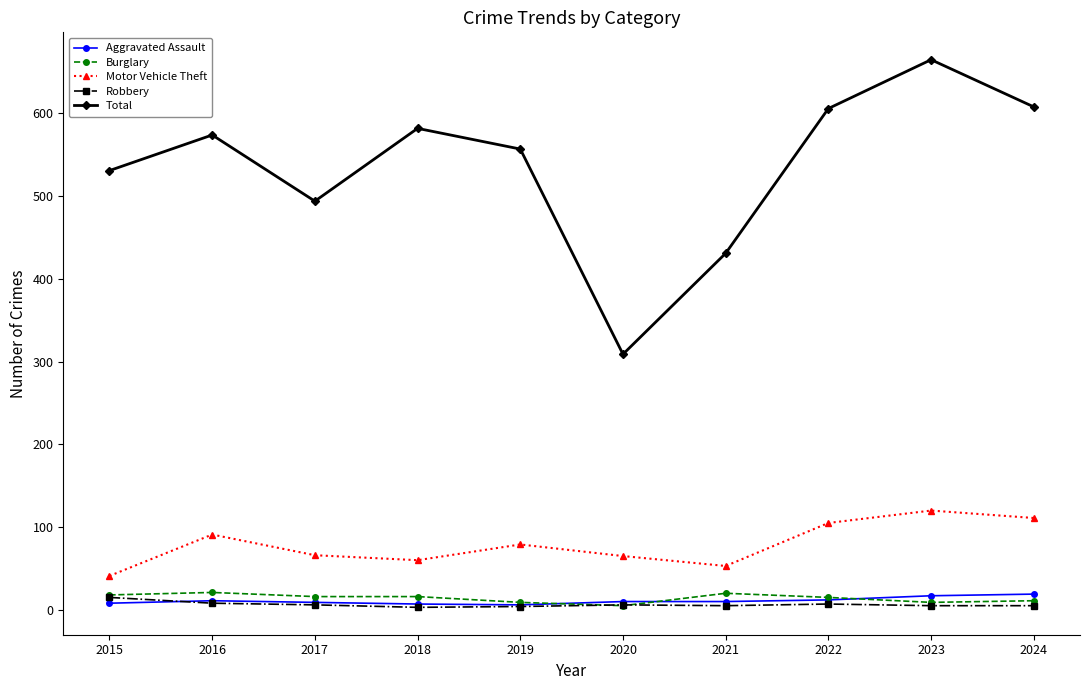

What is the maximum value shown in the chart?

665